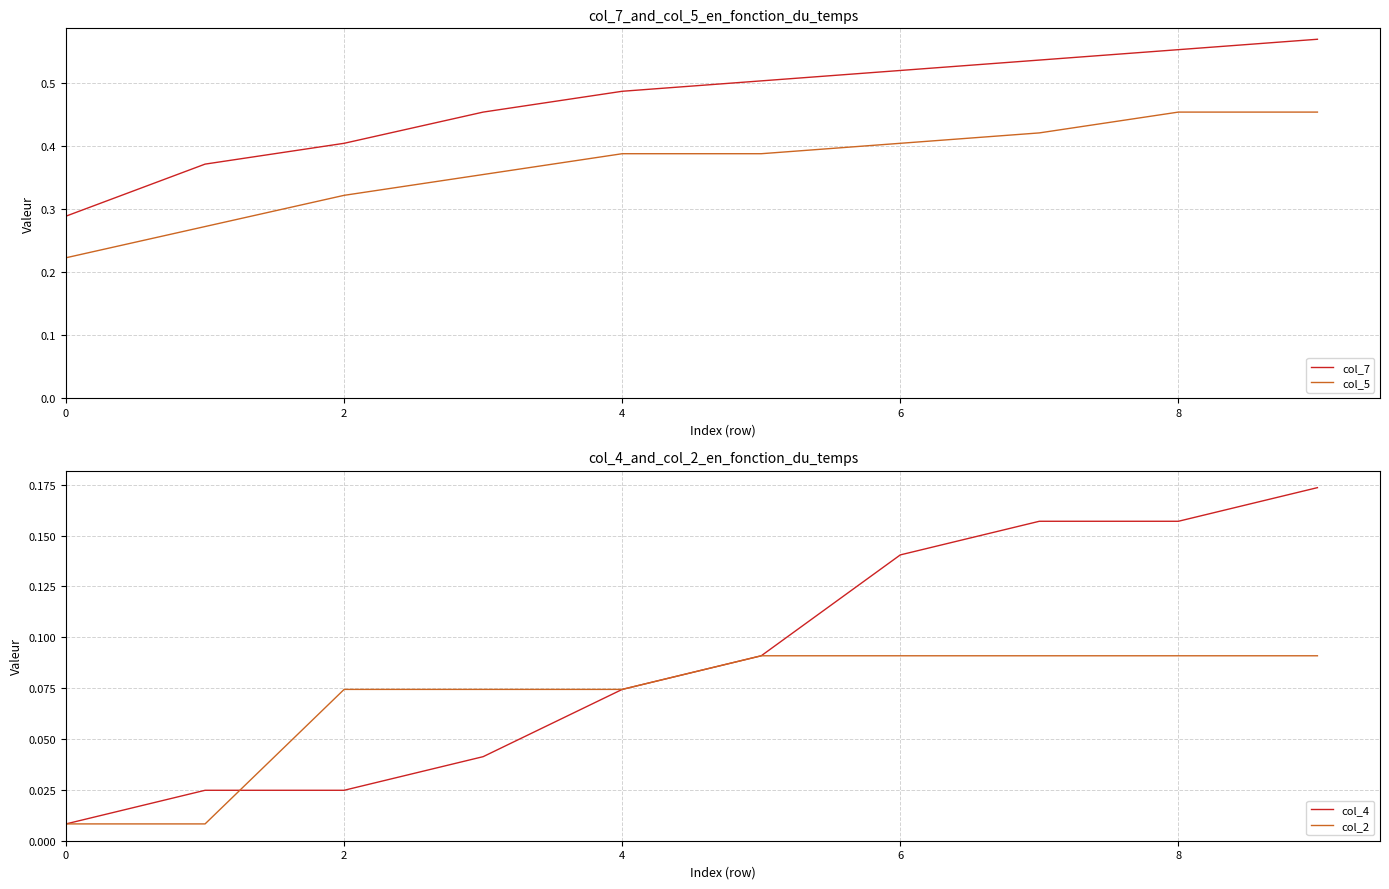

True or false: col_5 and col_2 intersect in this chart.

False